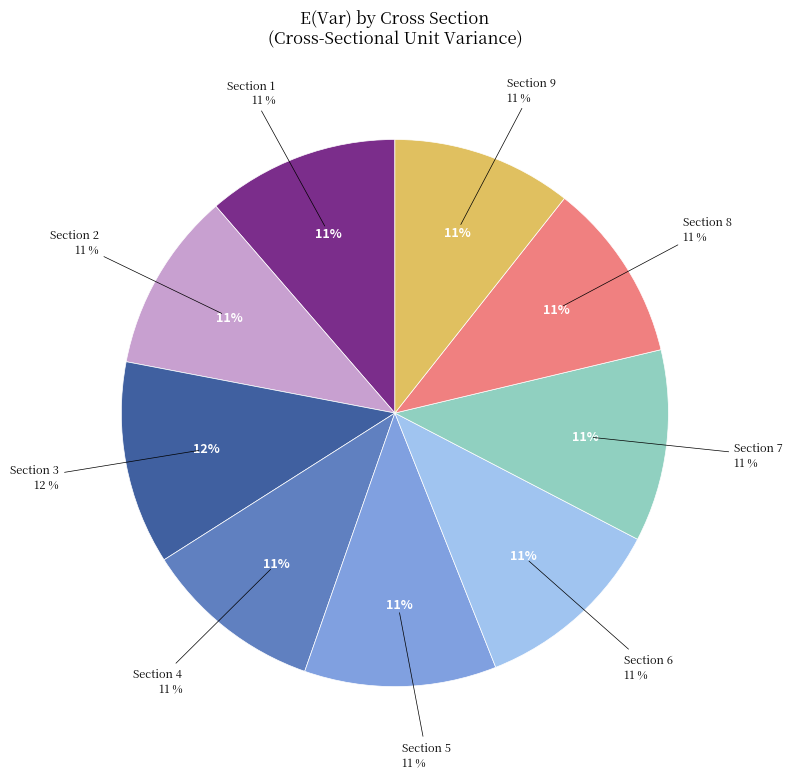

True or false: 1 accounts for 17% of the total.

False